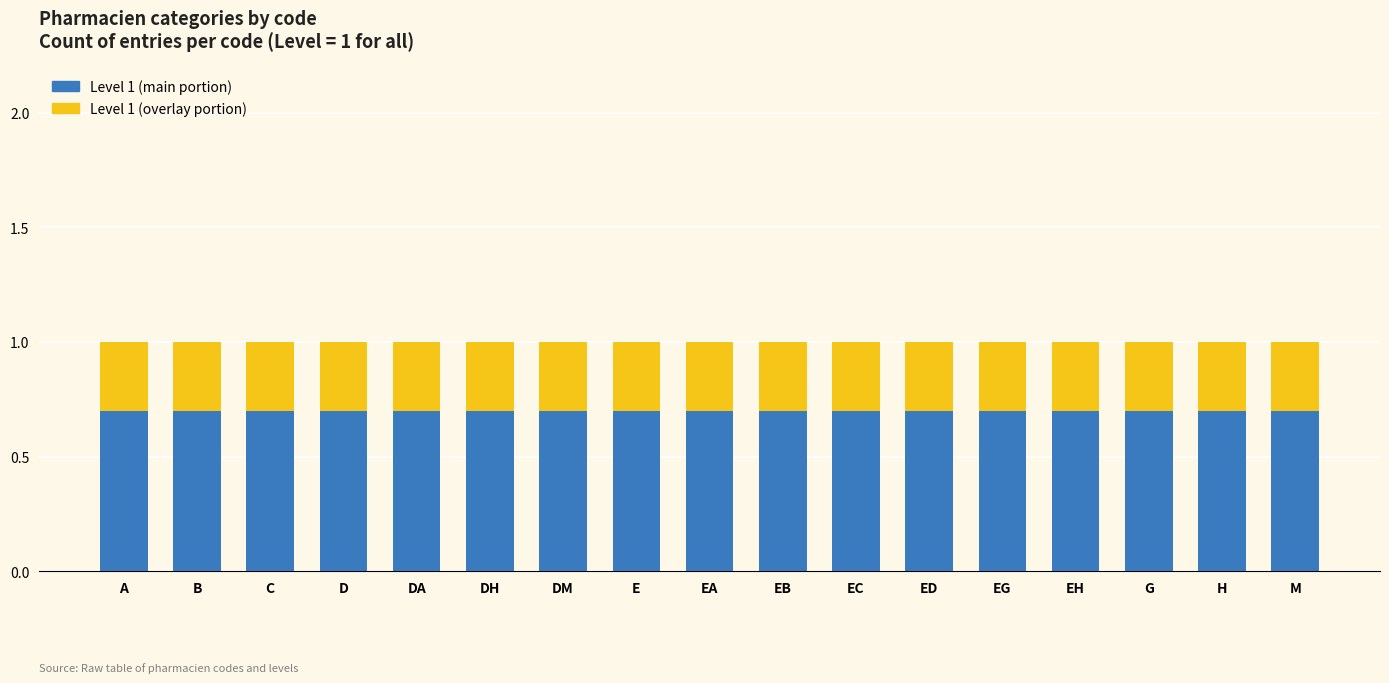

What is the total value across all series at D?

1.0